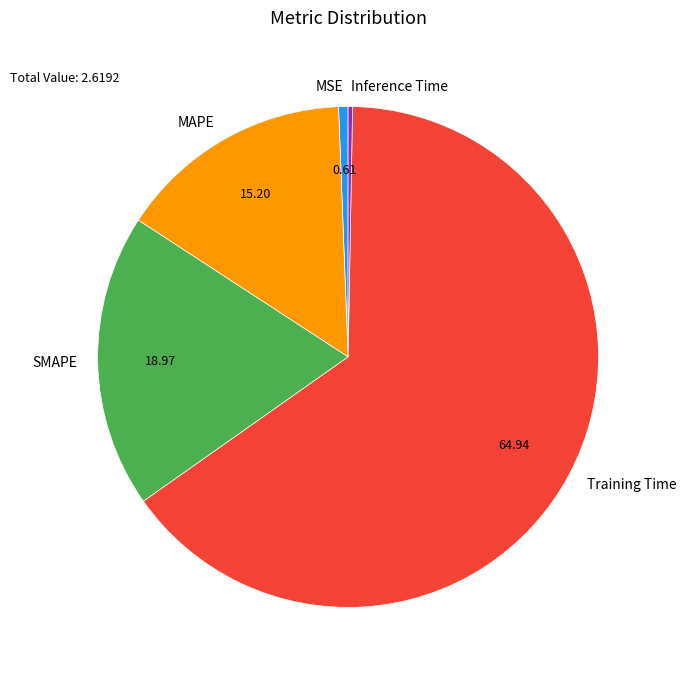

What is the largest slice in the pie chart?

Training Time